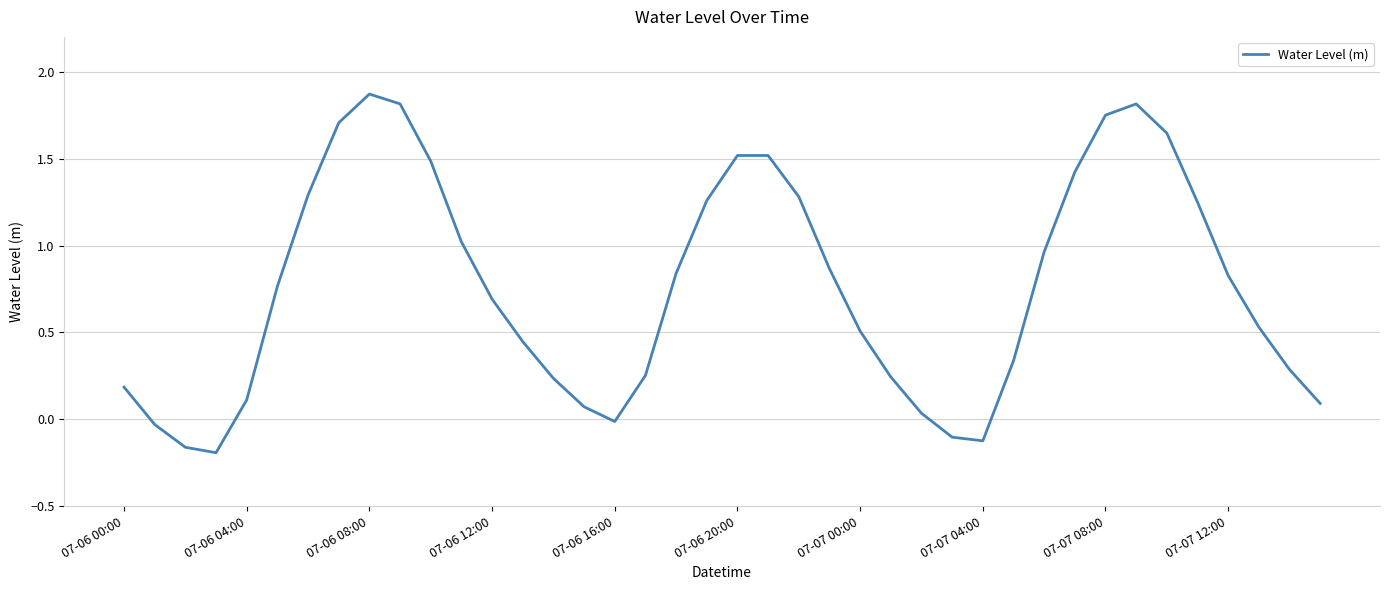

What is the difference between the maximum and minimum values?

2.1